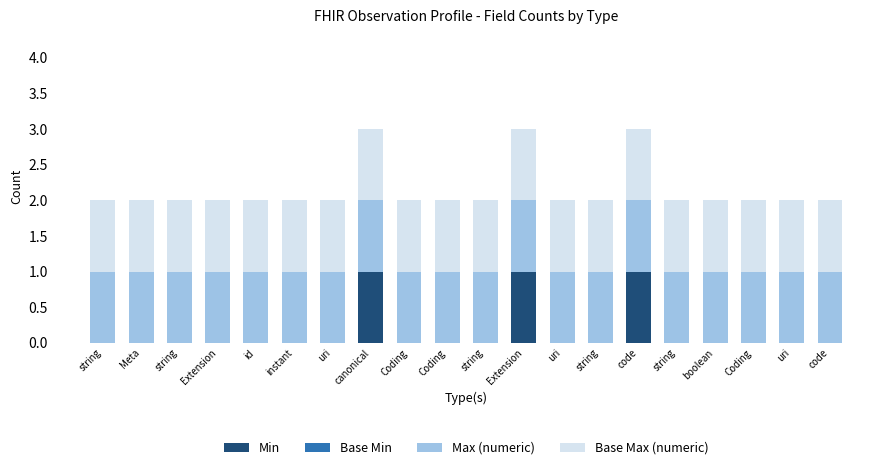

What is the total value across all series at Extension?

2